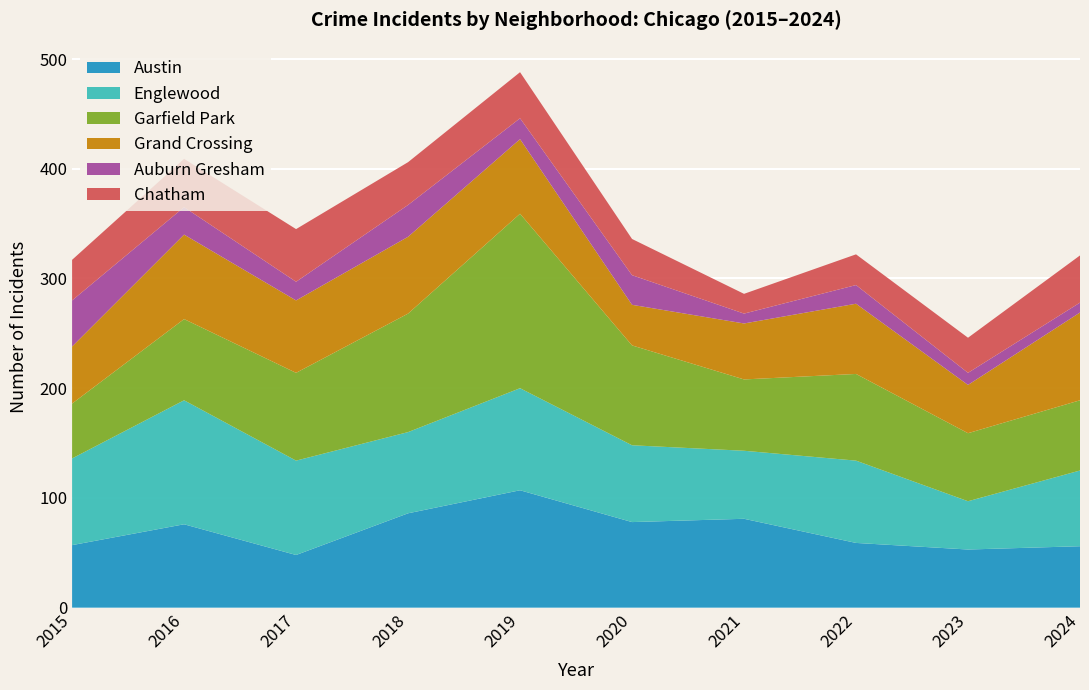

Reading left to right, what are all the values shown in this chart?

Austin: 2015=57	2016=76	2017=48	2018=86	2019=107	2020=78	2021=81	2022=59	2023=53	2024=56
Englewood: 2015=79	2016=113	2017=86	2018=74	2019=93	2020=70	2021=62	2022=75	2023=44	2024=69
Garfield Park: 2015=50	2016=74	2017=80	2018=108	2019=159	2020=91	2021=65	2022=79	2023=62	2024=64
Grand Crossing: 2015=52	2016=77	2017=66	2018=70	2019=68	2020=37	2021=51	2022=64	2023=44	2024=80
Auburn Gresham: 2015=42	2016=25	2017=17	2018=29	2019=19	2020=27	2021=9	2022=17	2023=11	2024=9
Chatham: 2015=37	2016=44	2017=48	2018=39	2019=42	2020=33	2021=18	2022=28	2023=32	2024=43